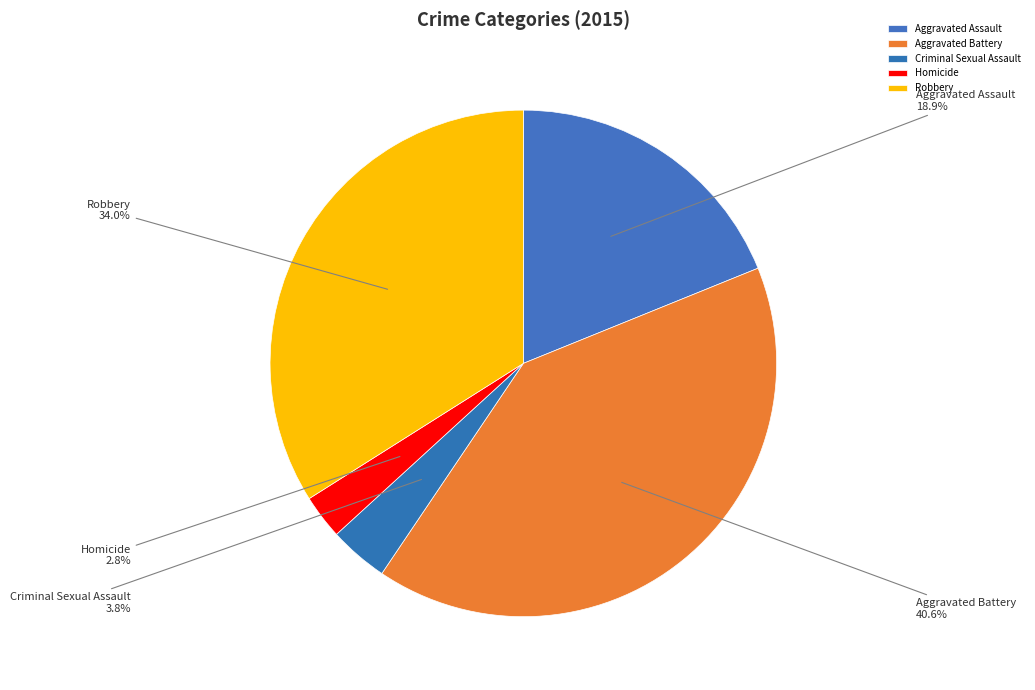

Which category has the biggest portion of the pie?

Aggravated Battery